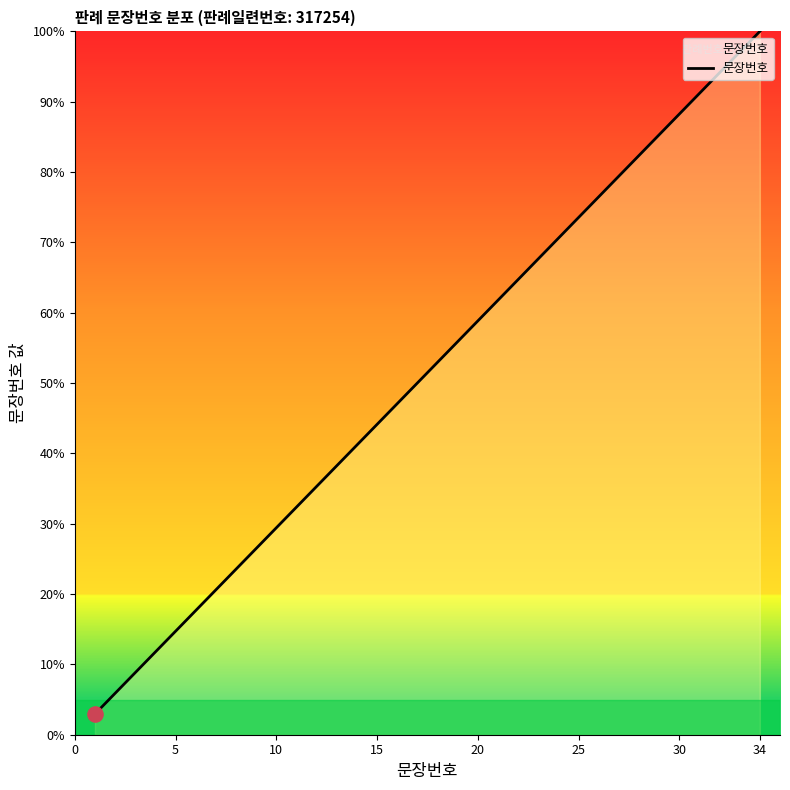

Does the chart have visible grid lines?

No